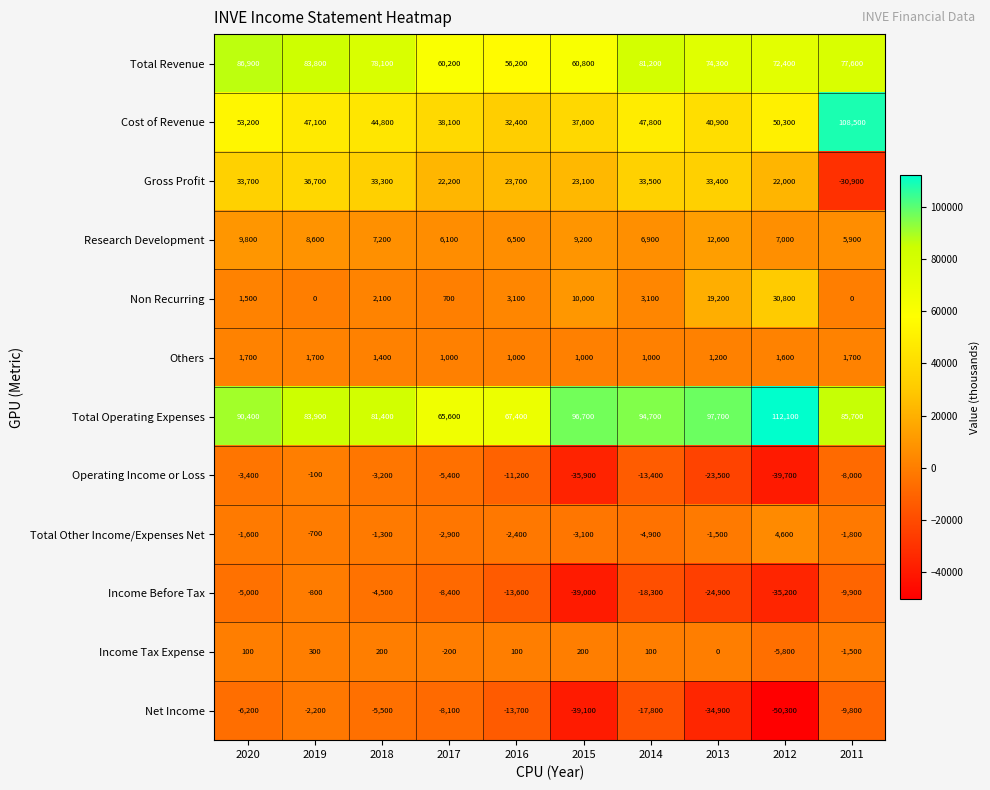

Which category has the highest value across all series?

2012